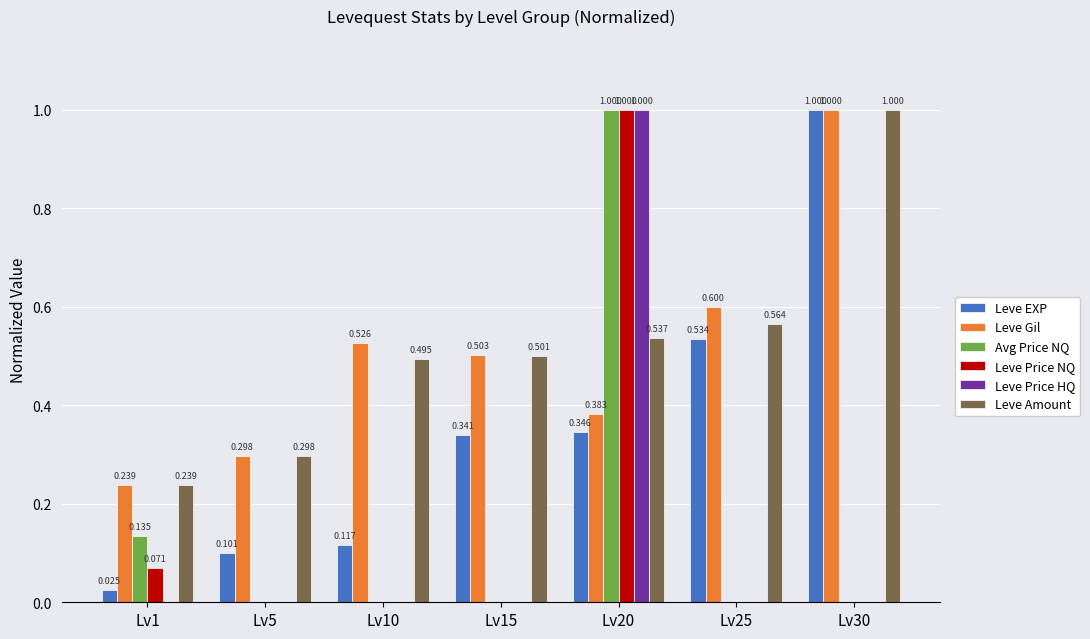

What is the total value across all series at Lv10?

1.1